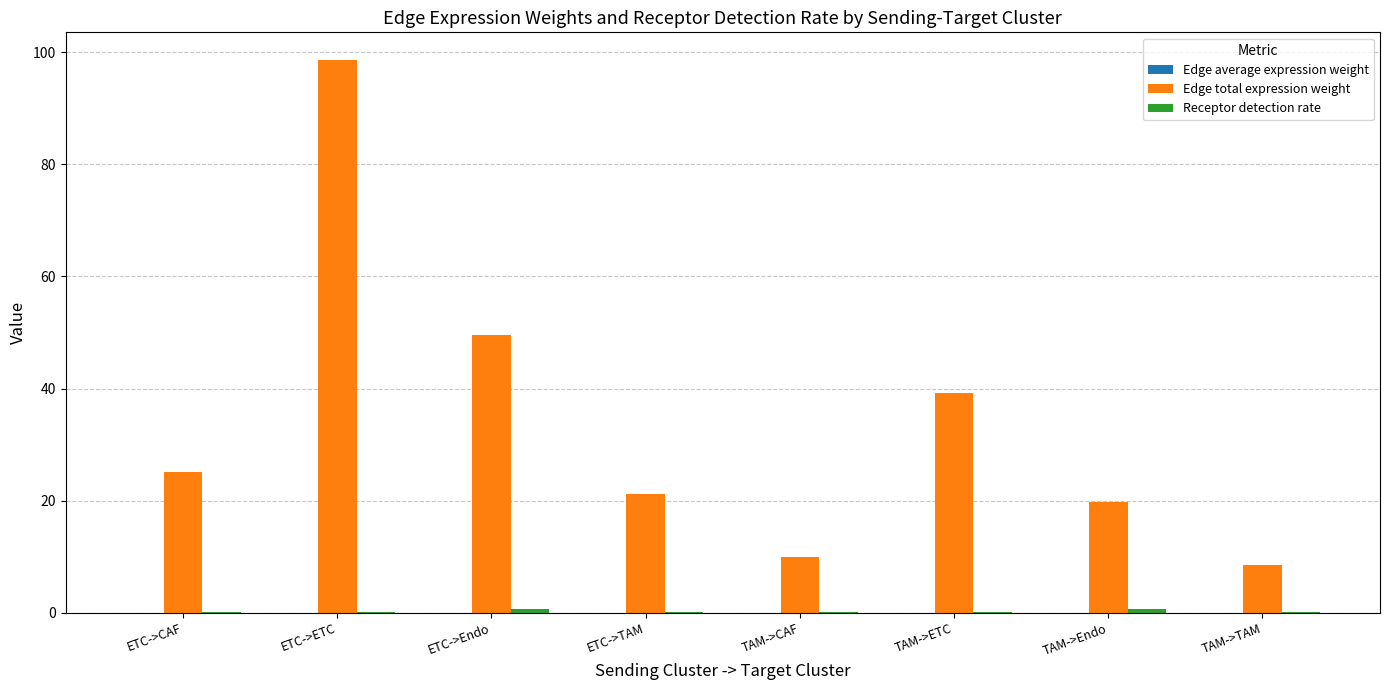

At which category does the chart reach its peak across all series?

ETC->ETC